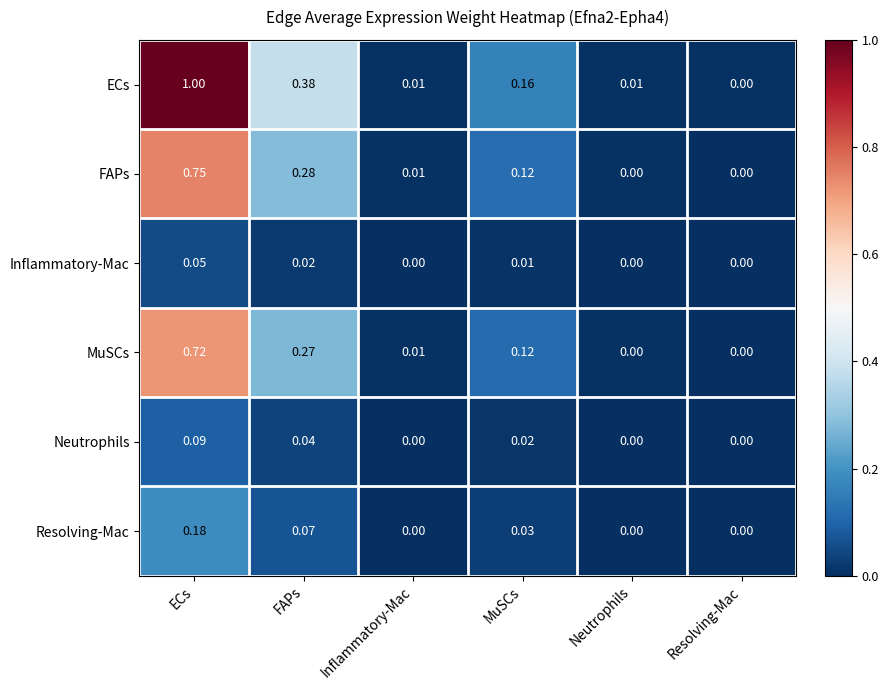

Which series has the largest range (max minus min)?

ECs